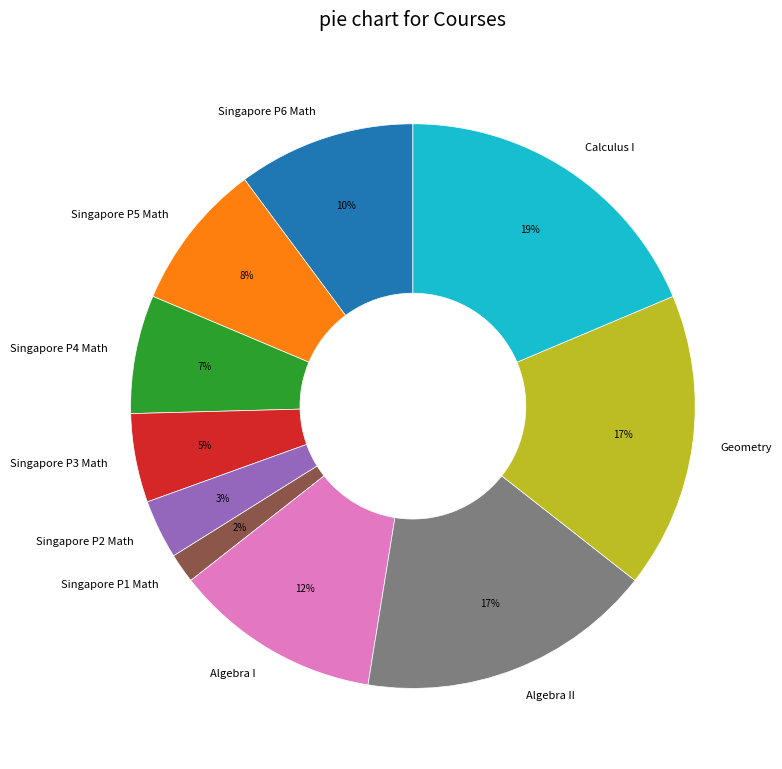

Which has a higher value, Singapore P5 Math or Singapore P3 Math?

Singapore P5 Math